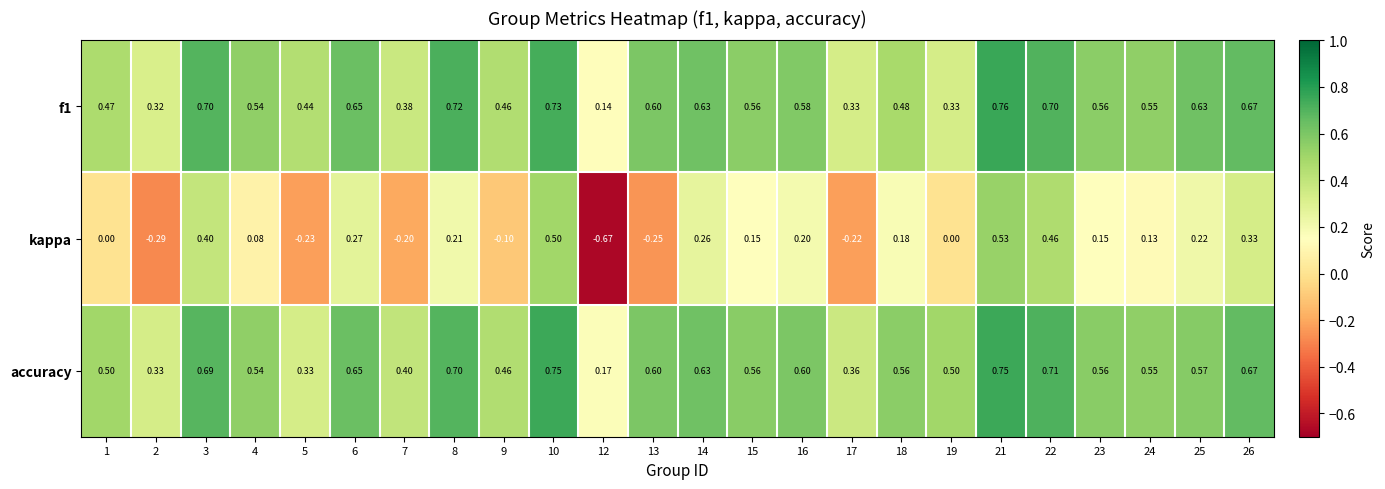

What is the difference between the highest and lowest values at 21?

0.2